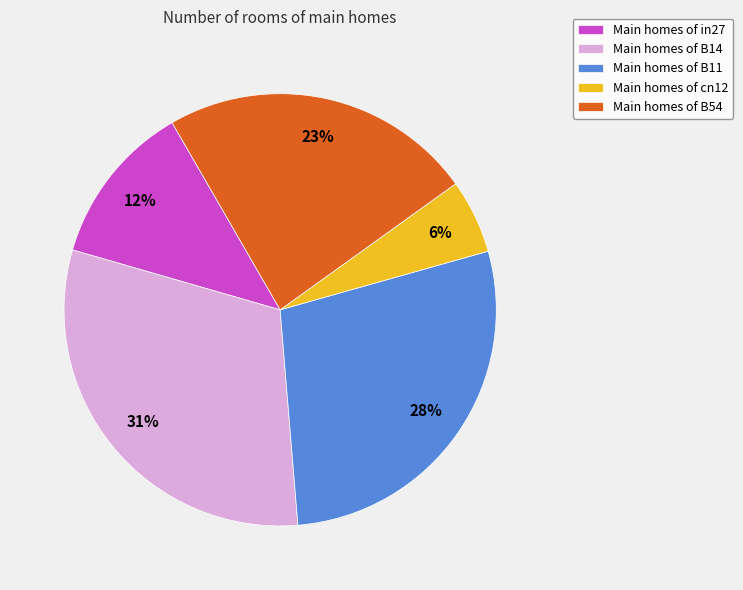

What is the smallest slice in the pie chart?

Main homes of cn12